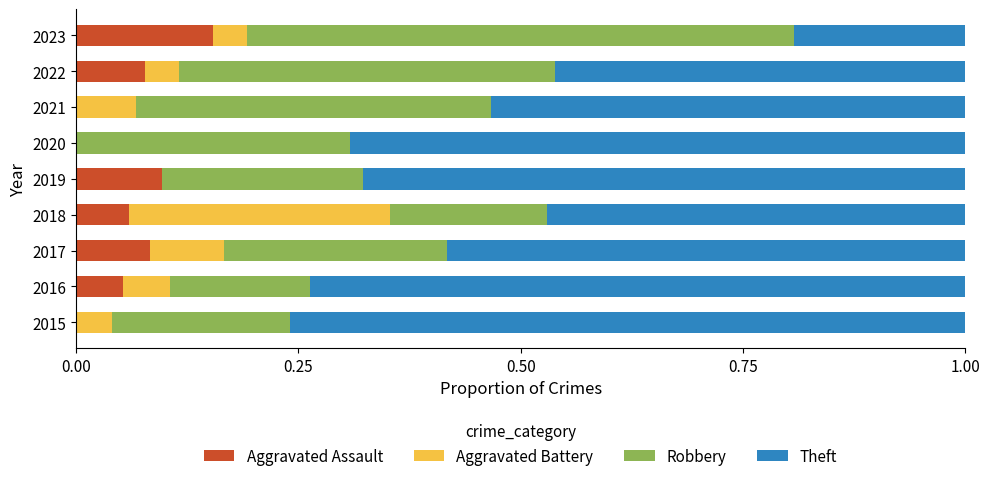

How many series are shown in this chart?

4